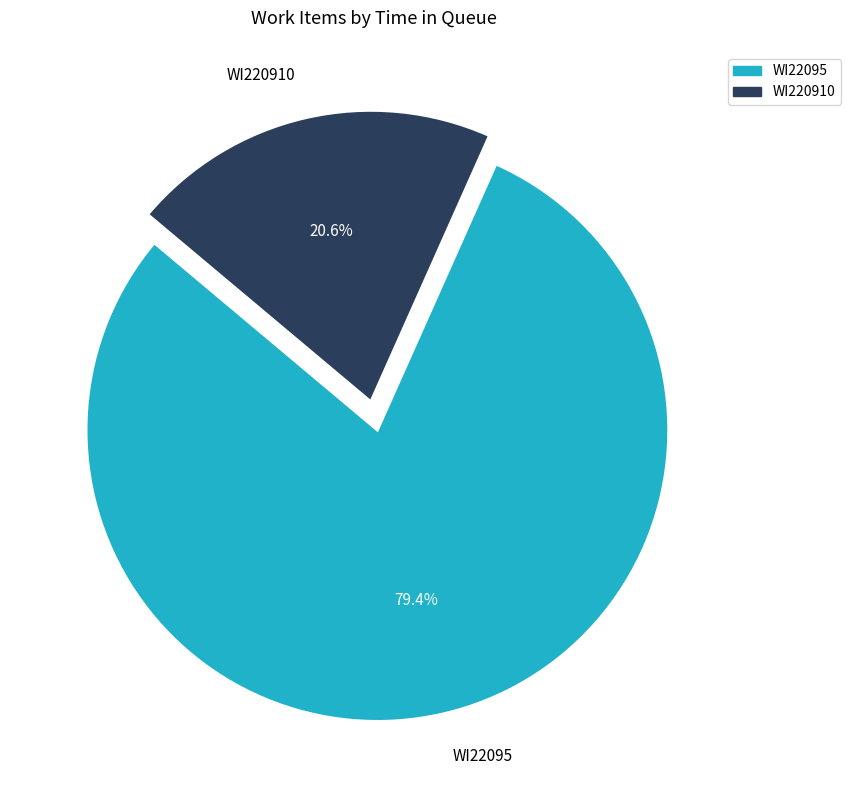

Is there any slice that represents more than half of the pie?

Yes